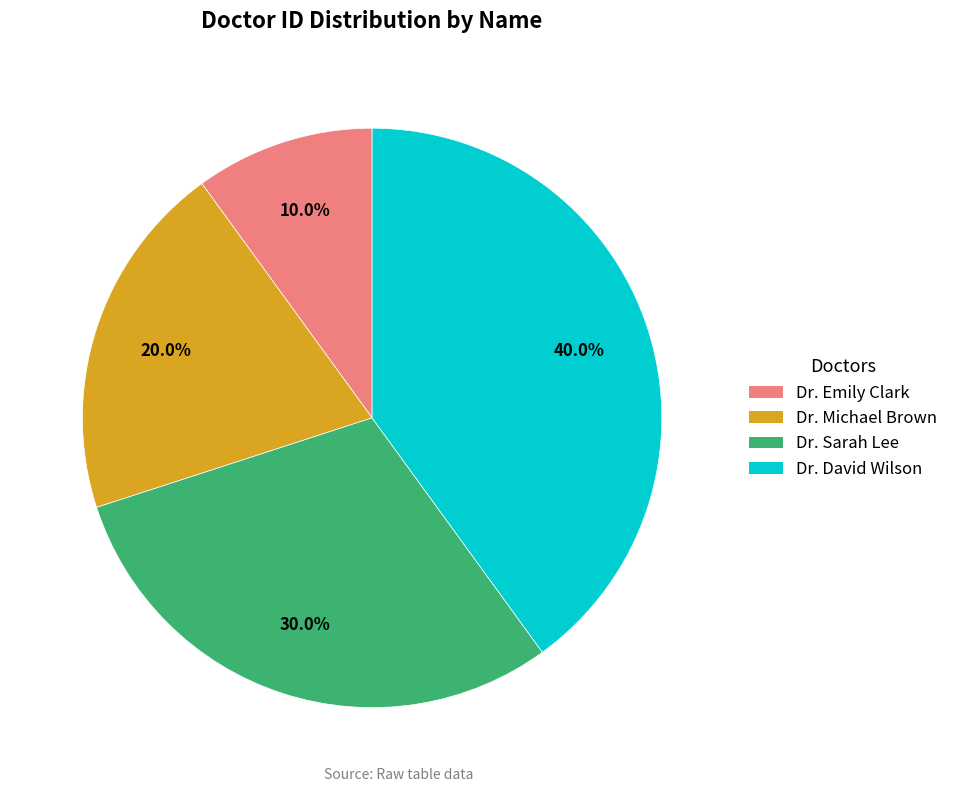

What is the total percentage of Dr. Emily Clark and Dr. Michael Brown?

30.0%